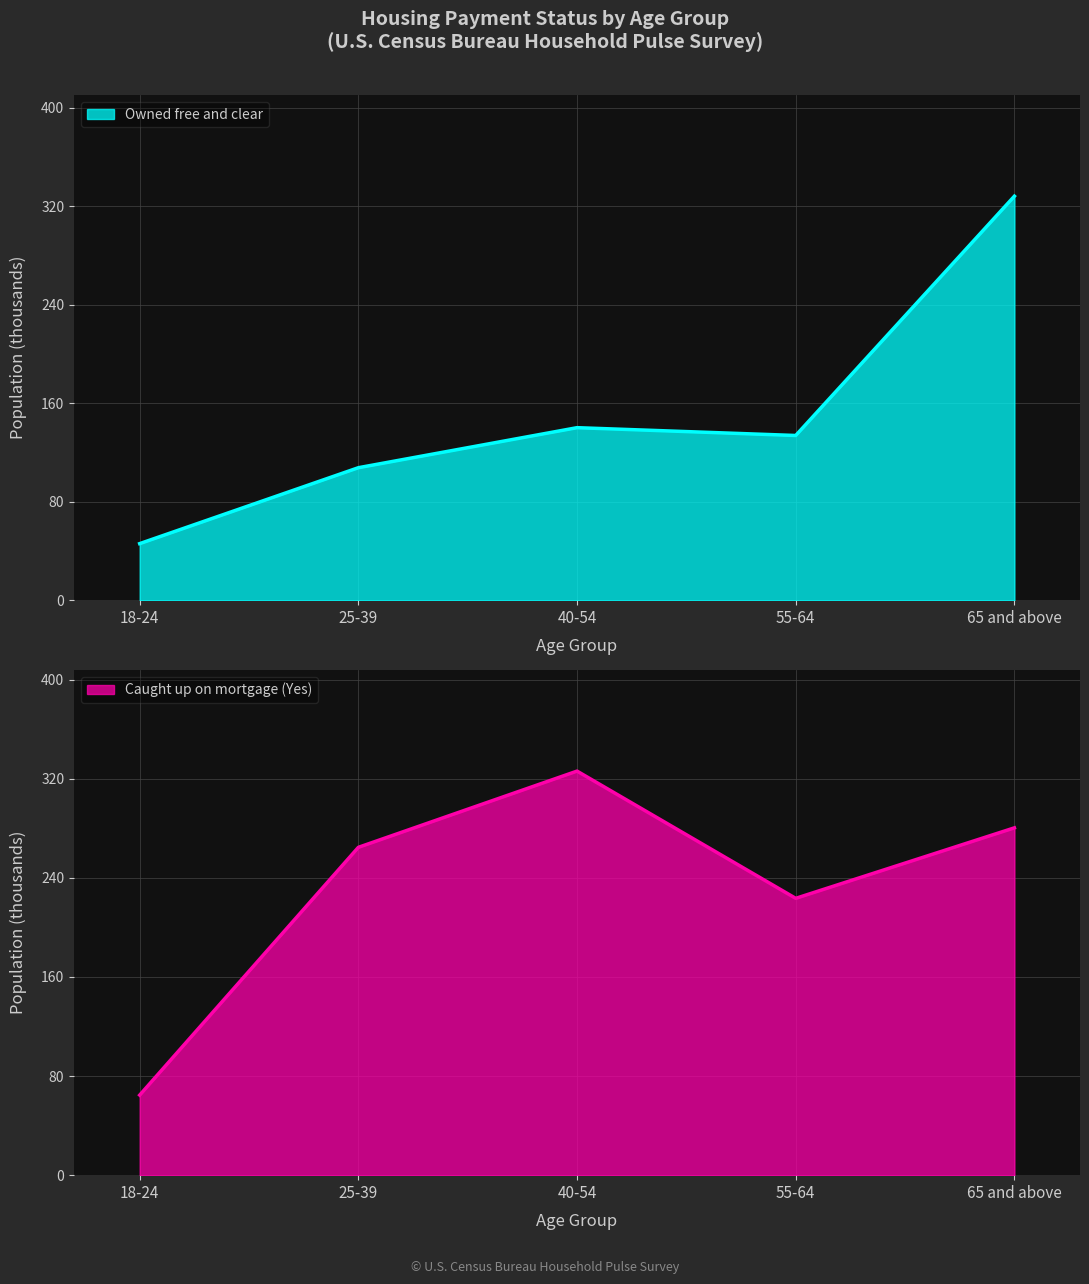

How many data points in Owned free and clear are above 133?

3